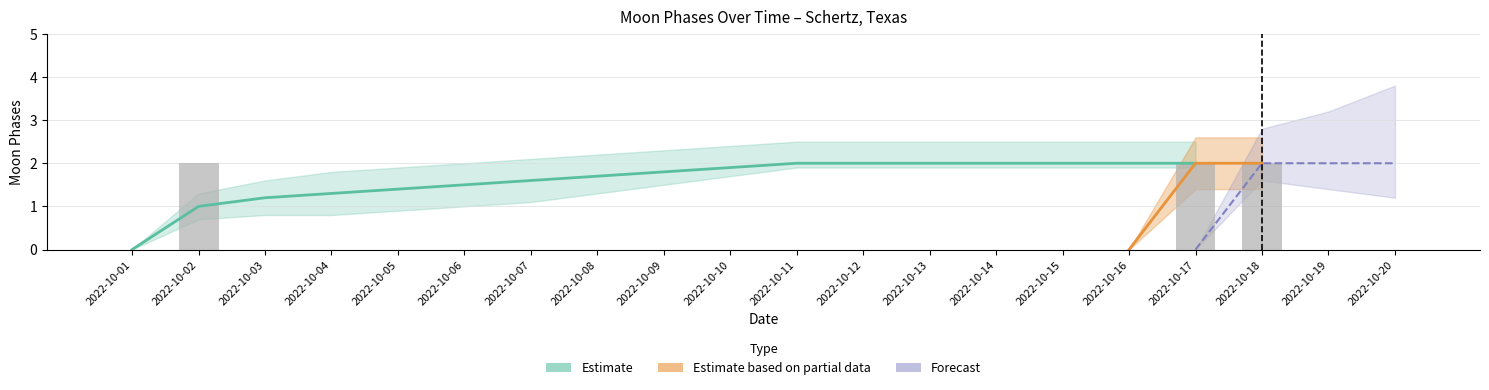

Which label corresponds to the smallest value in the chart?

2022-10-01